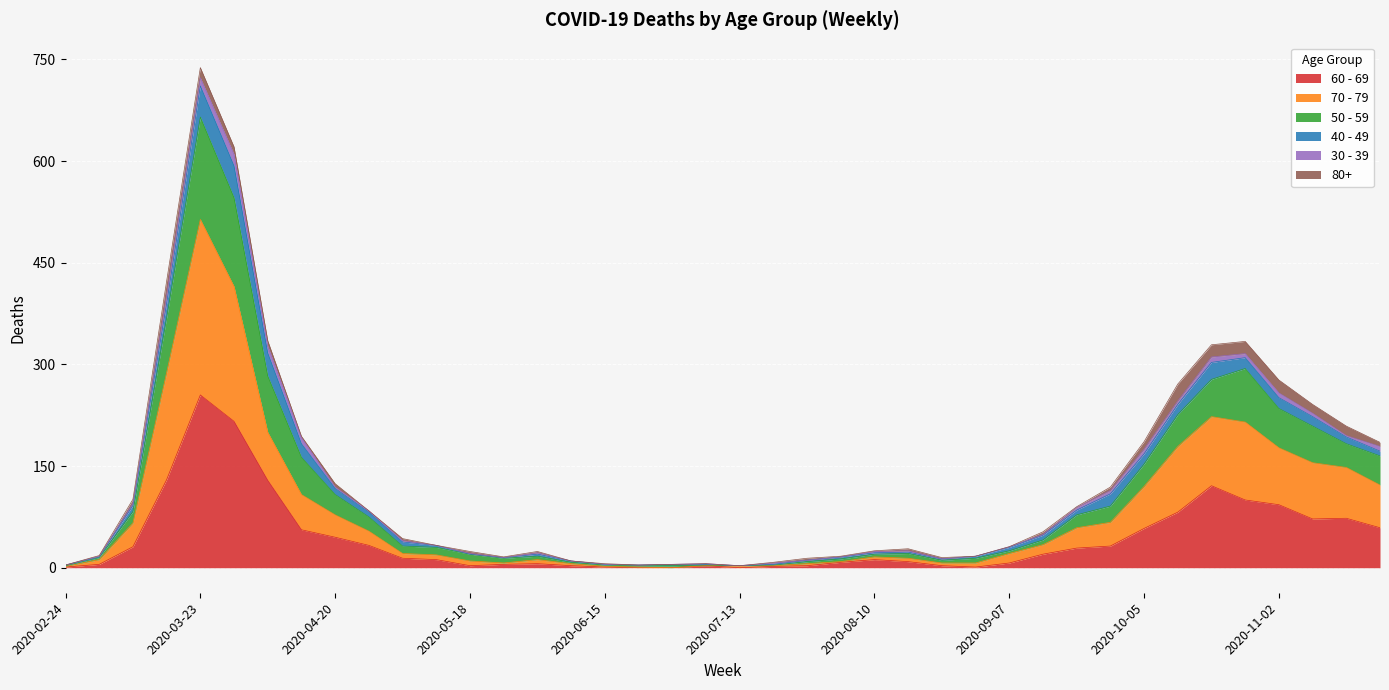

How many lines are shown in the chart?

6